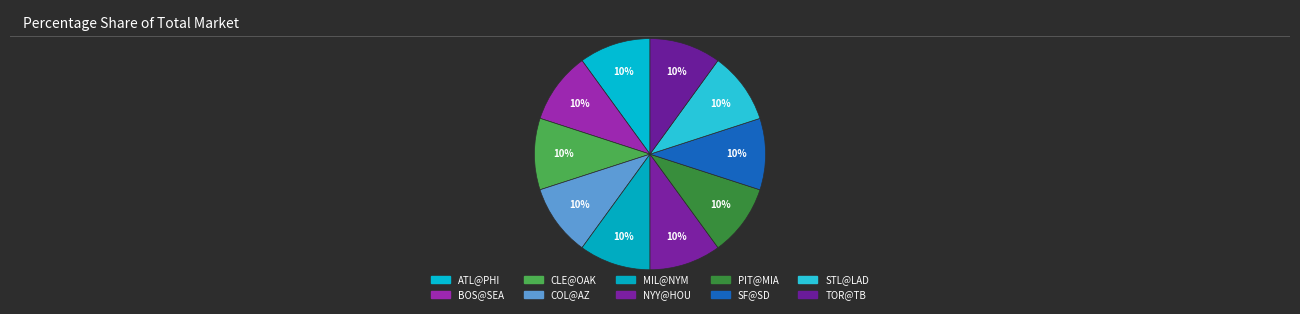

Is it true that TOR@TB is 1% of the pie?

False